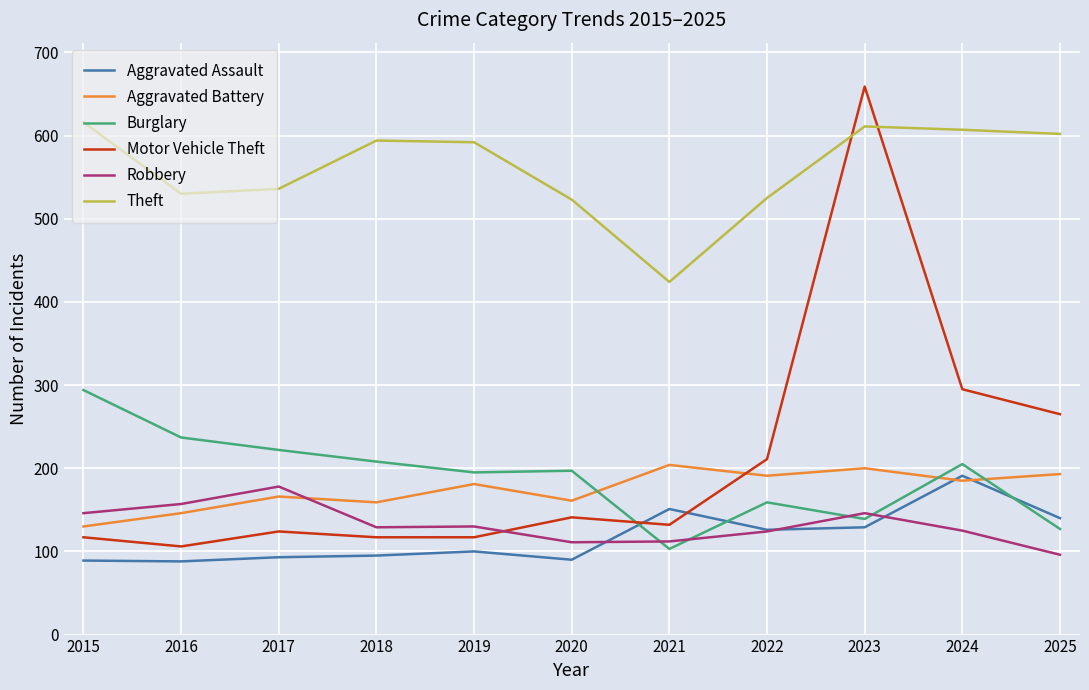

True or false: Theft and Motor Vehicle Theft intersect in this chart.

True